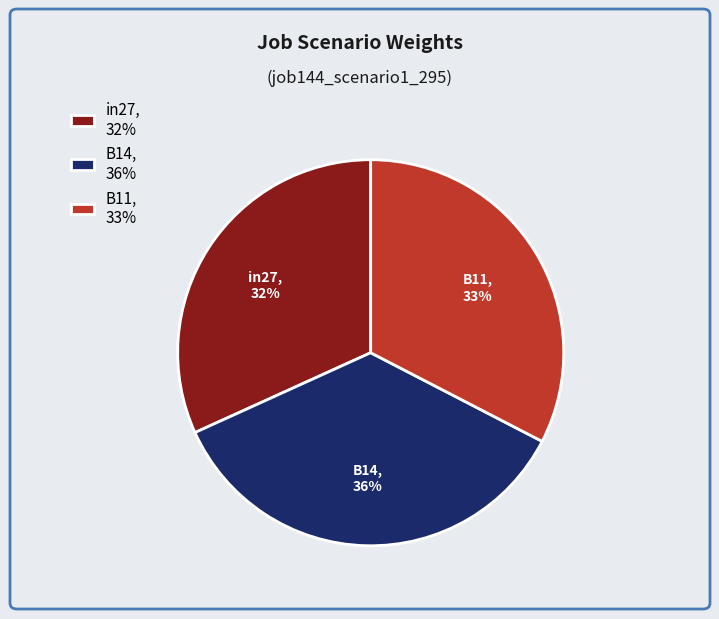

Is B14 the majority of the pie?

No